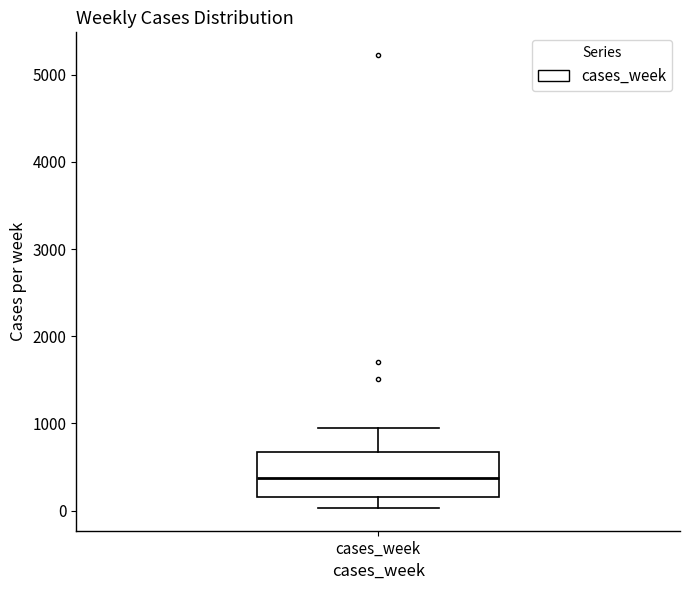

Read this box plot against the y-axis: the position of the median line, the range covered by the box, and the ends of both whiskers. The values are not printed on the chart, so give them approximately, as read against the axis.

median 400, box 200 to 700, whiskers 0 to 900